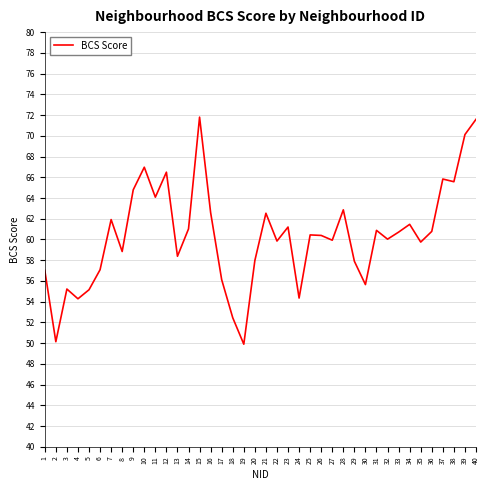

What is the change in value from 12 to 19?

-16.6